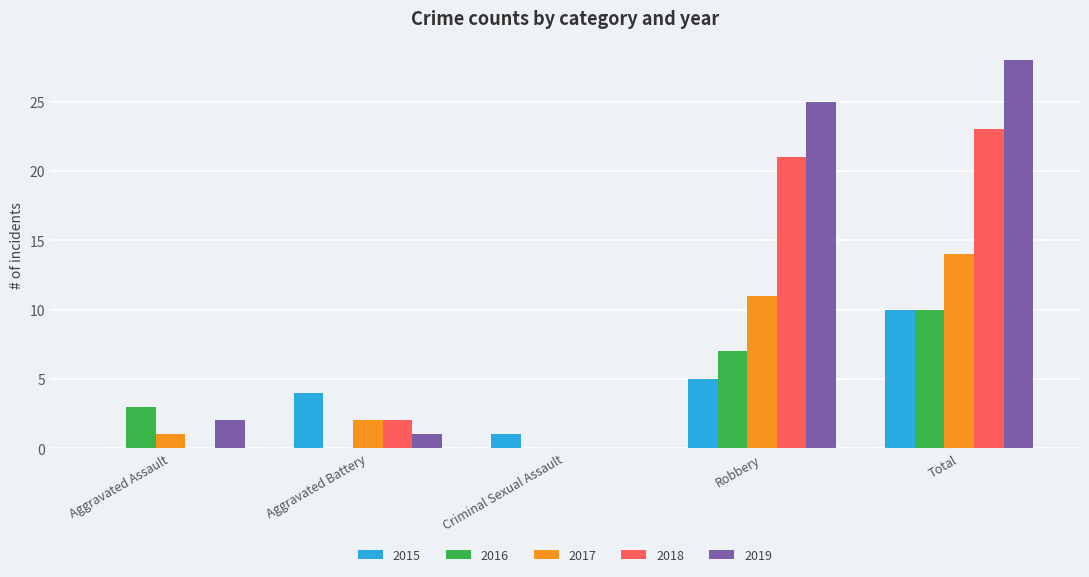

Are the bars grouped side by side (vs. stacked)?

Yes